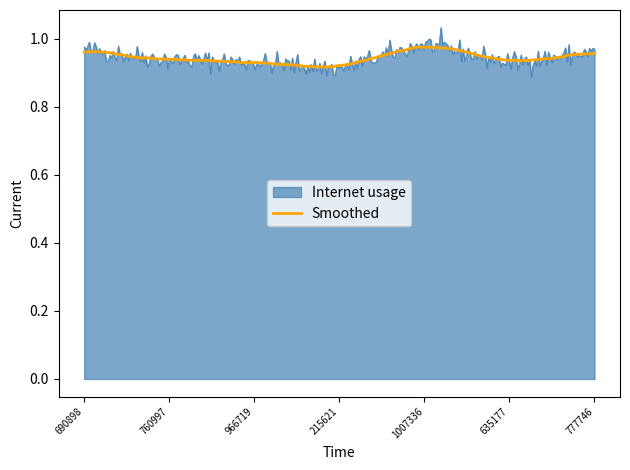

List the series in order of their peak value, lowest first.

Smoothed, Internet usage